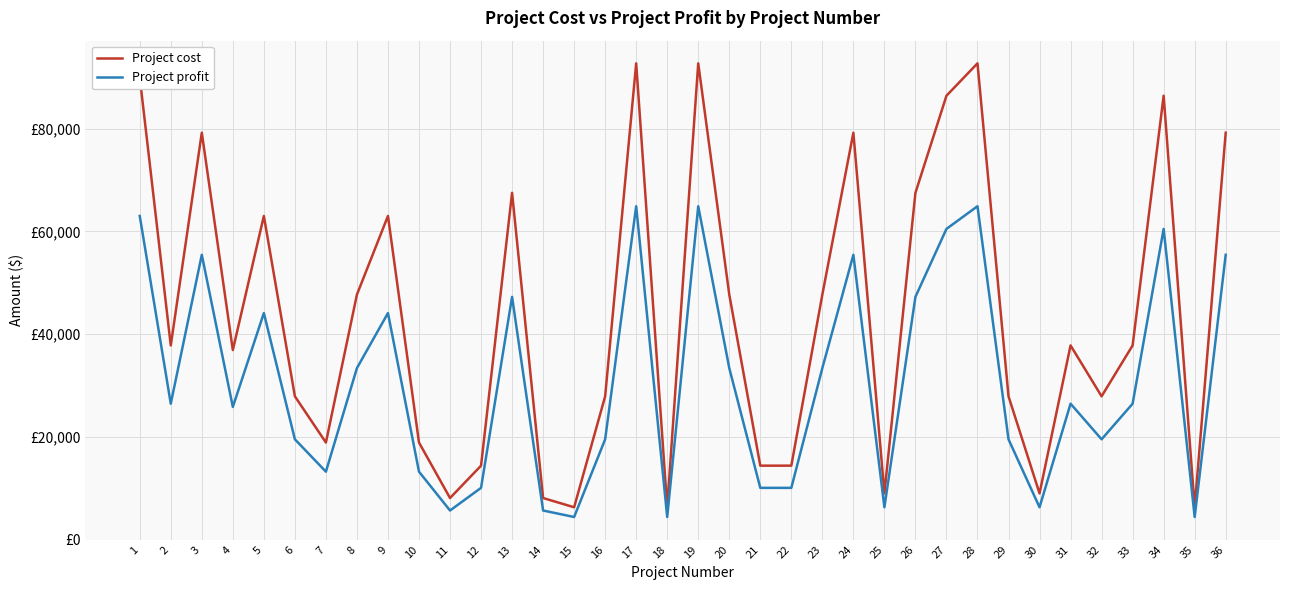

What is the minimum value shown in the chart?

4410